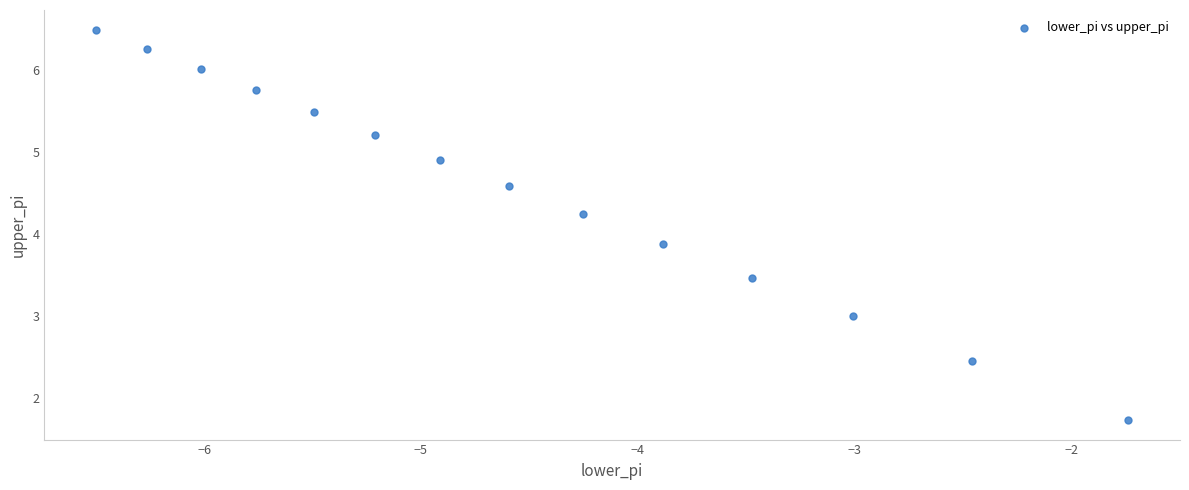

What is the range of X values (max minus min)?

4.8